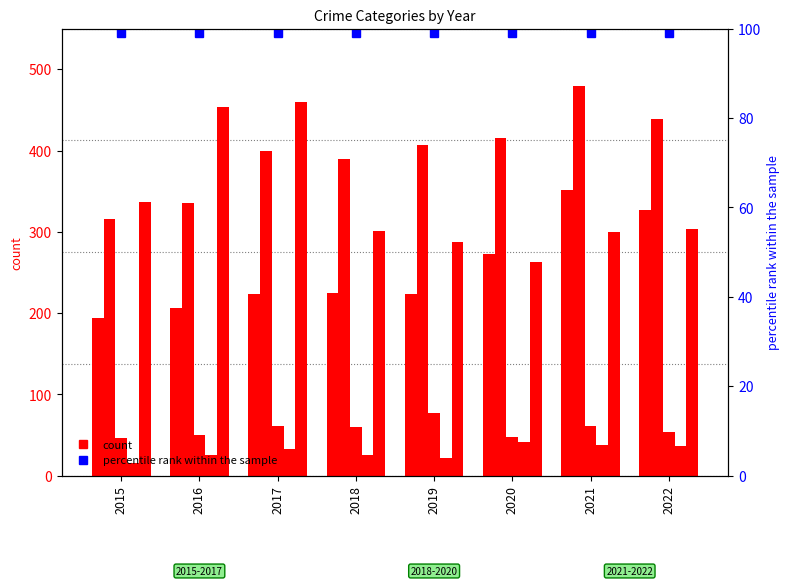

Does the chart contain stacked bars?

No